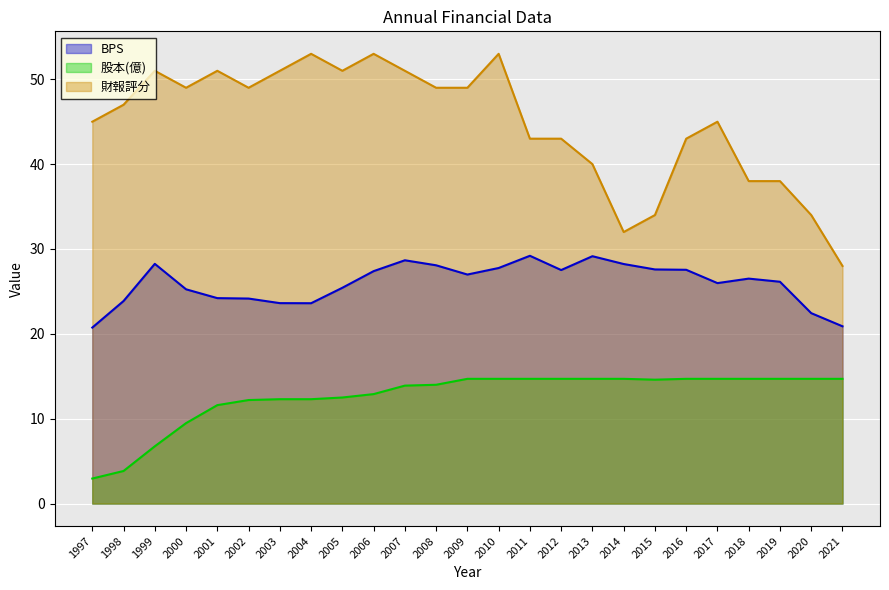

How many lines are shown in the chart?

3